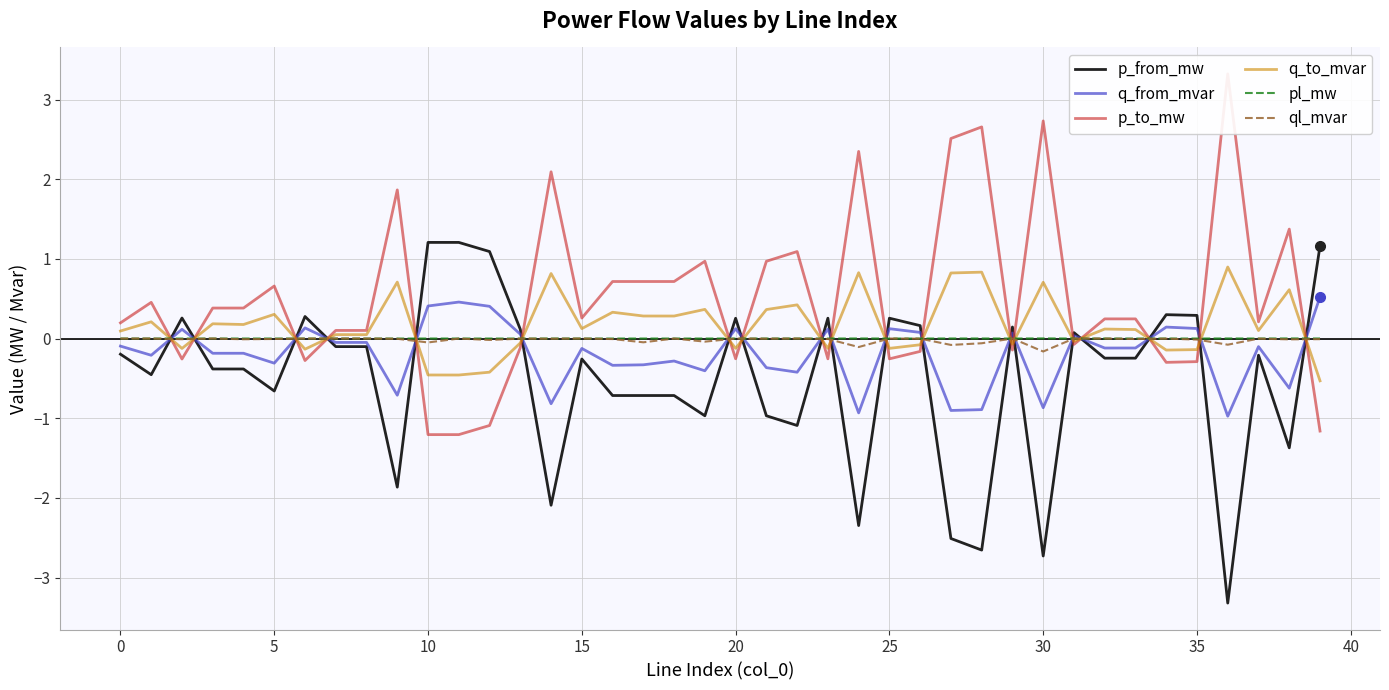

How many values in p_from_mw are above zero?

15